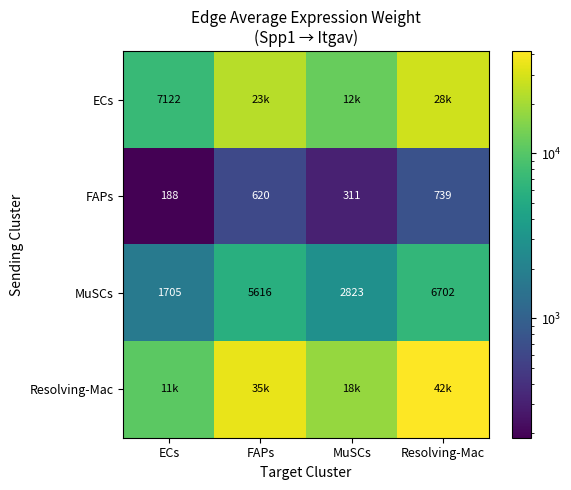

Is the value of FAPs at ECs greater than the value of ECs at ECs?

No